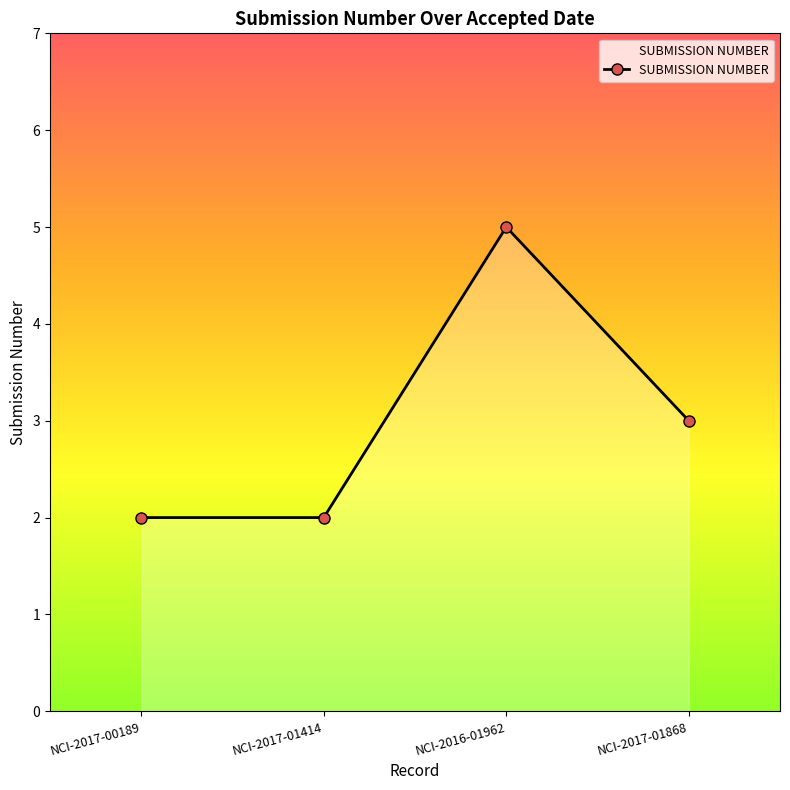

What is the ratio of the value at NCI-2017-01414 to the value at NCI-2017-00189?

1.0